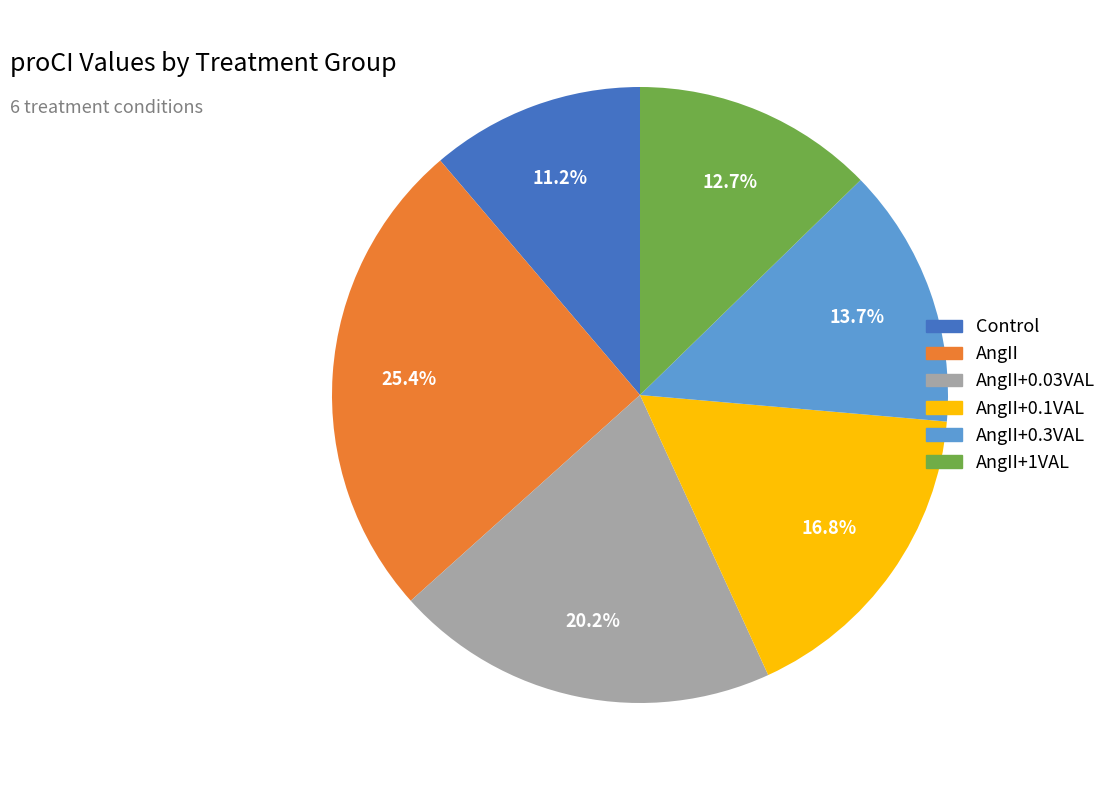

How many segments does this pie chart have?

6